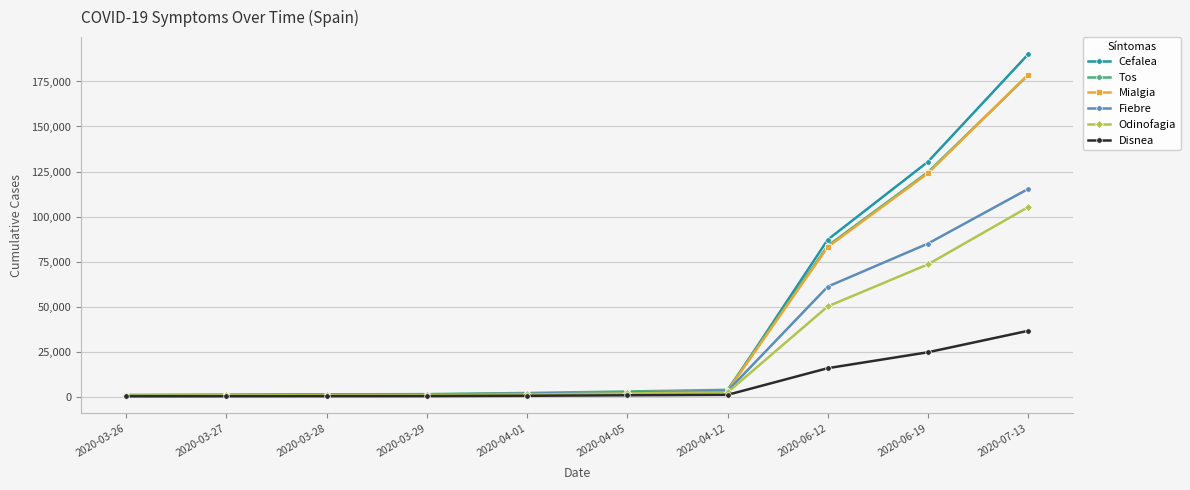

What is the sum of all Mialgia values?

396462